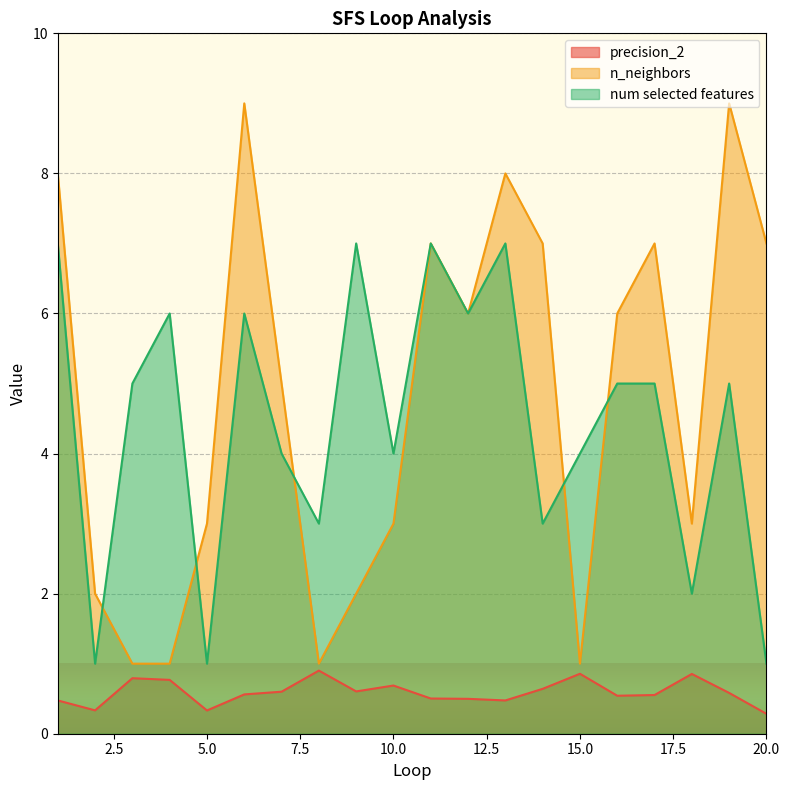

Rank the series by their maximum value, from highest to lowest.

n_neighbors, num selected features, precision_2